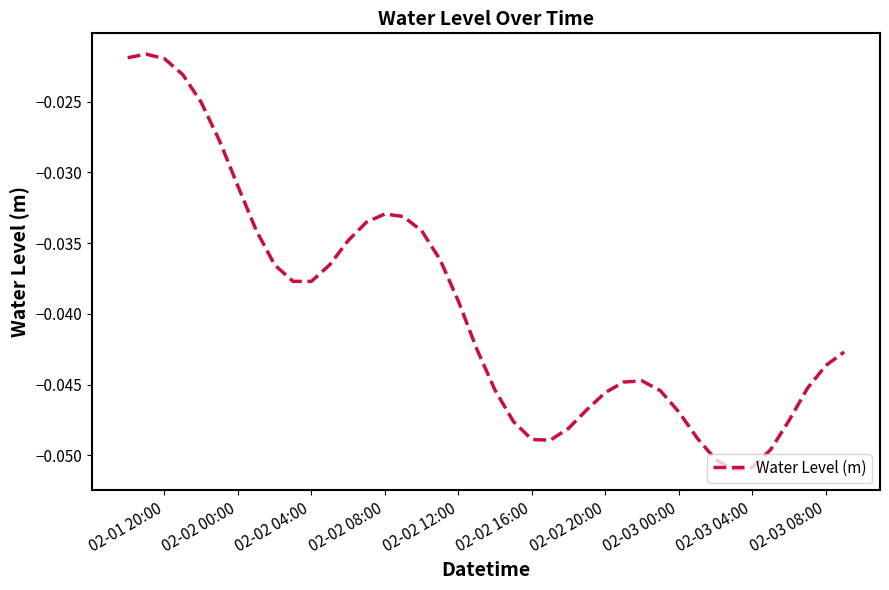

Reading left to right, extract all data points from this chart.

-0.0	-0.0	-0.0	-0.0	-0.0	-0.0	-0.0	-0.0	-0.0	-0.0	-0.0	-0.0	-0.0	-0.0	-0.0	-0.0	-0.0	-0.0	-0.0	-0.0	-0.0	-0.0	-0.0	-0.0	-0.0	-0.0	-0.0	-0.0	-0.0	-0.0	-0.0	-0.0	-0.1	-0.1	-0.1	-0.0	-0.0	-0.0	-0.0	-0.0